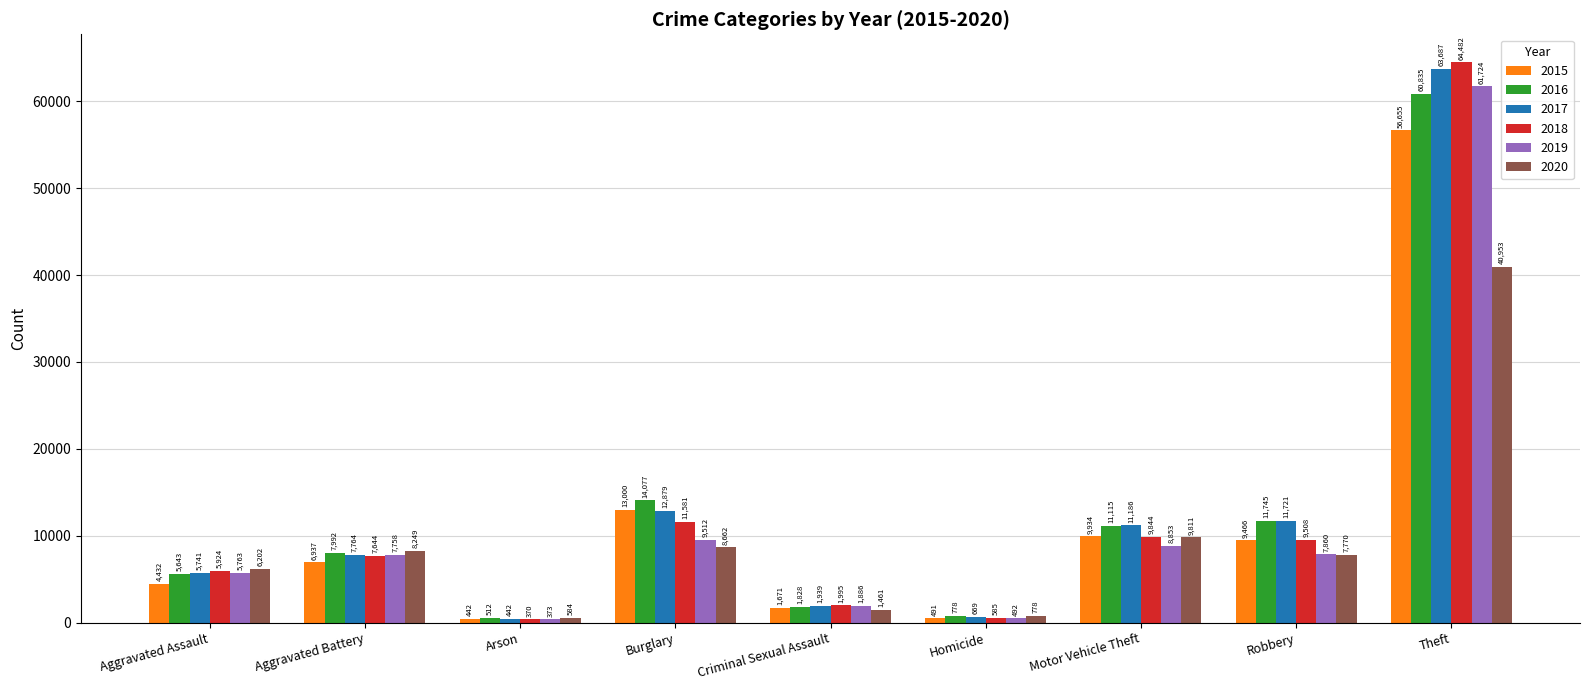

Rank the series at Motor Vehicle Theft from highest to lowest value.

2017, 2016, 2015, 2018, 2020, 2019